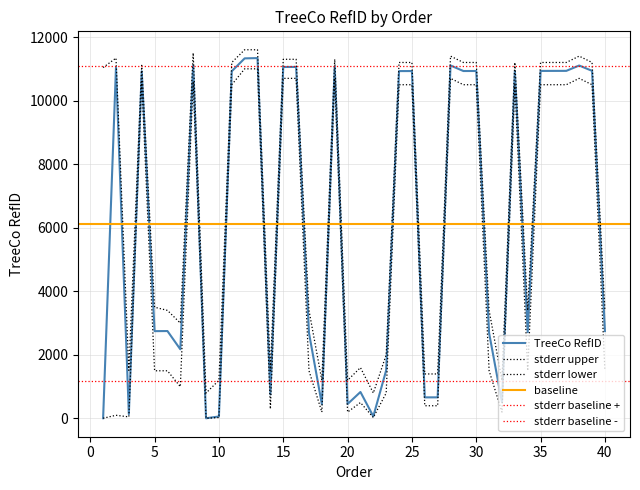

What is the spread (max minus min) of values at 17?

1900